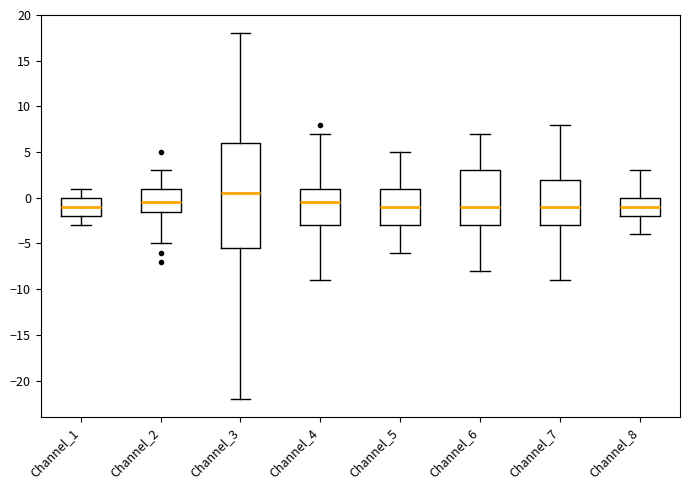

Where is the upper edge of the box for Channel_3 on the y-axis? The values are not printed on the chart, so give them approximately, as read against the axis.

6.0